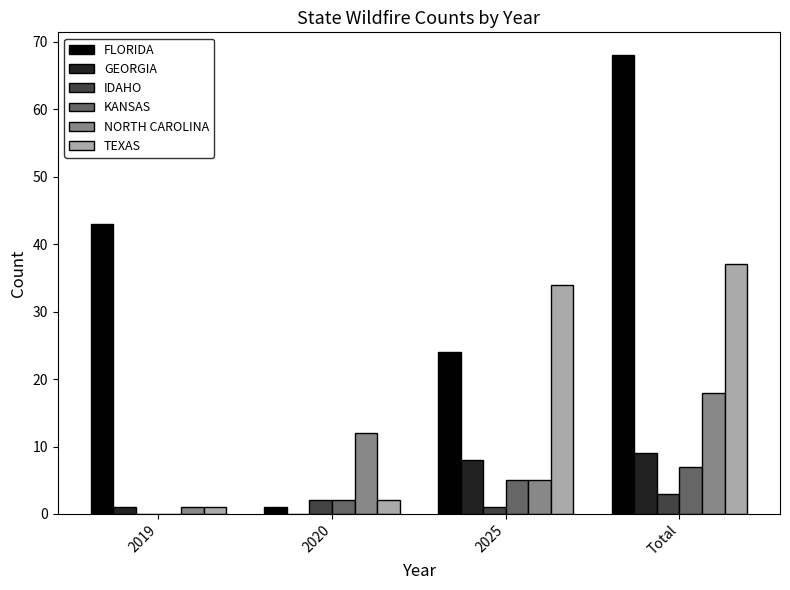

Which series changed the most between 2019 and 2025?

TEXAS